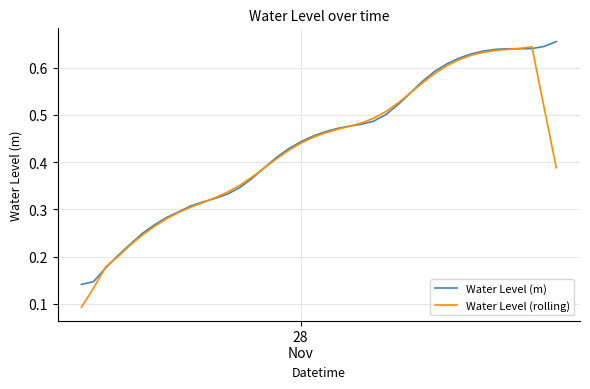

Is this an area chart (filled region under the line)?

No